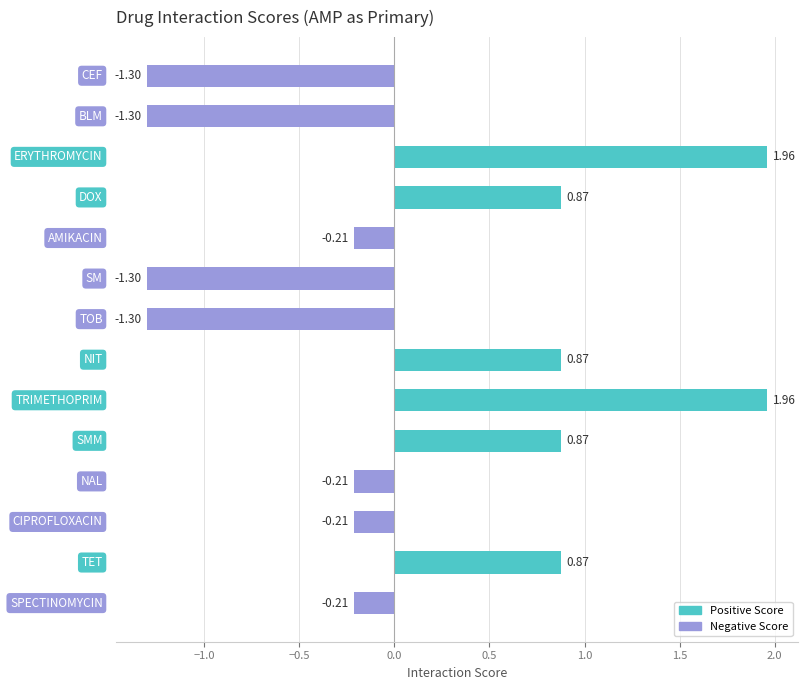

What is the difference between the maximum and minimum values?

3.3